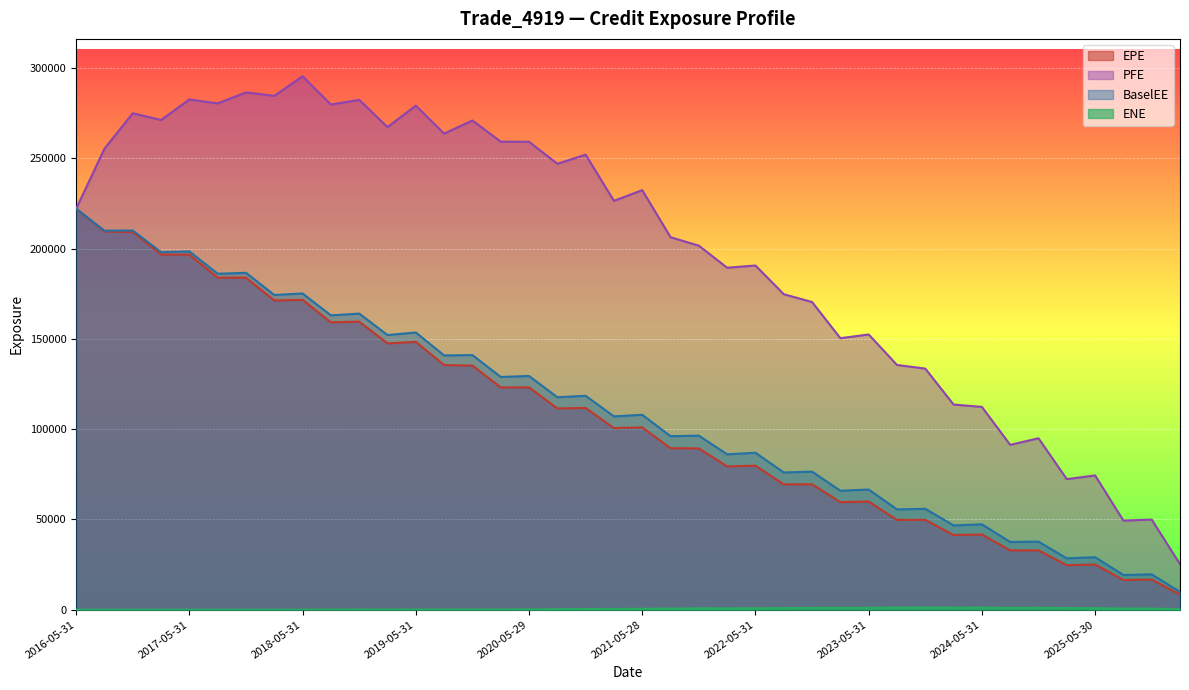

At which category does BaselEE reach its first local valley?

2016-08-31